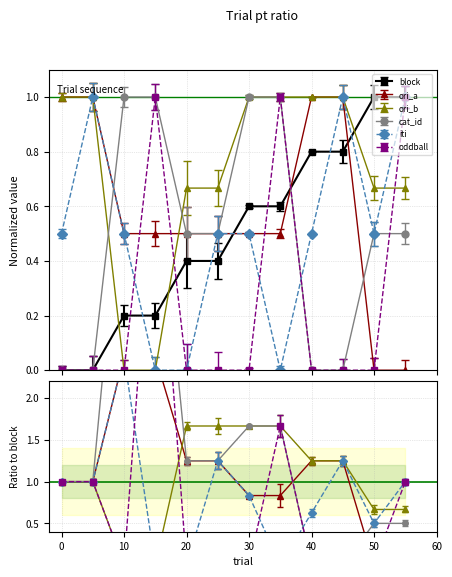

What is the maximum value shown in the chart?

1.0